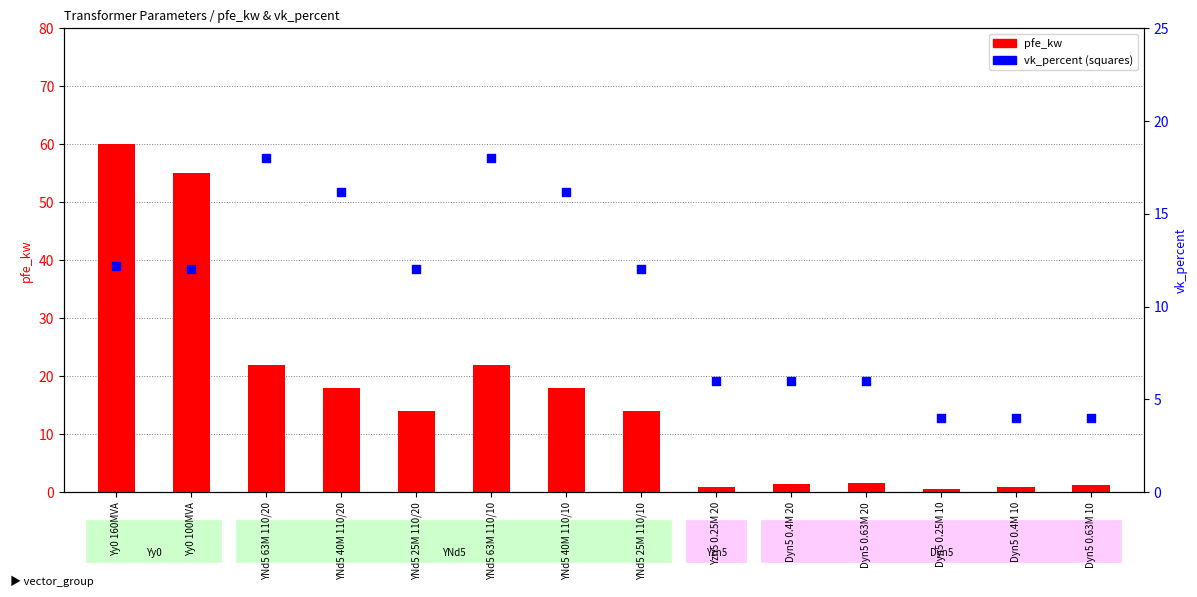

What is the total value across all series at YNd5 25M 110/10?

26.0